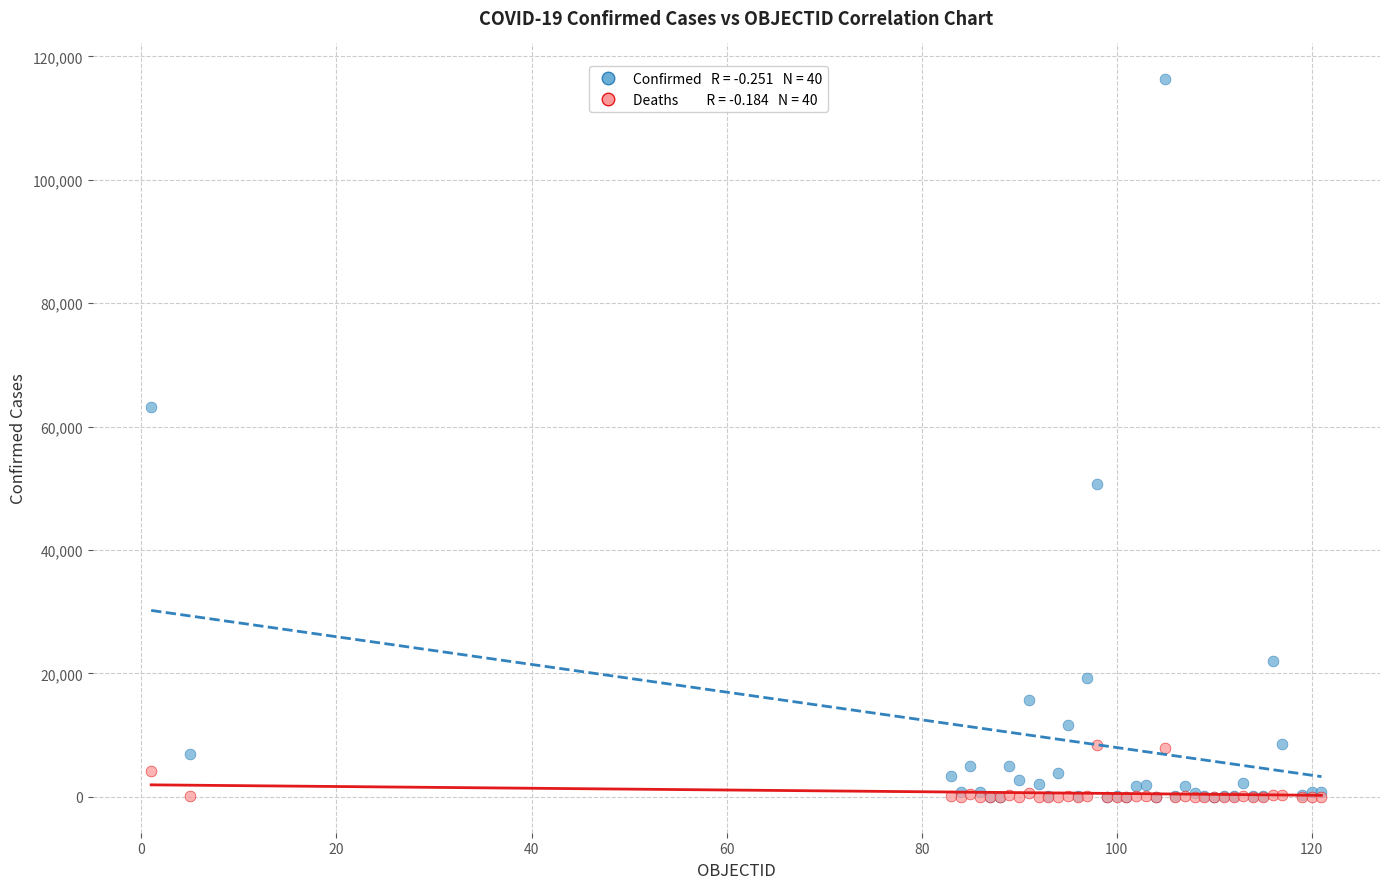

Across all series, what Y value is closest to 58149?

63215